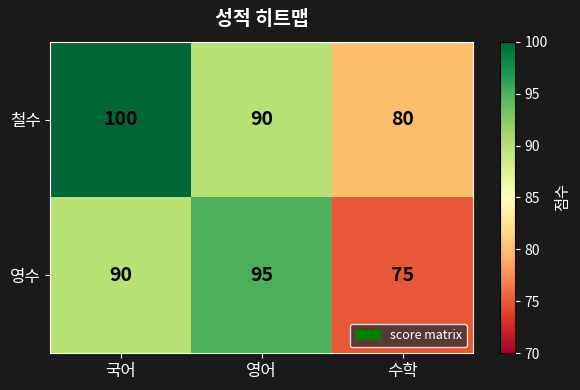

How many 영수 values are between 75 and 95?

3